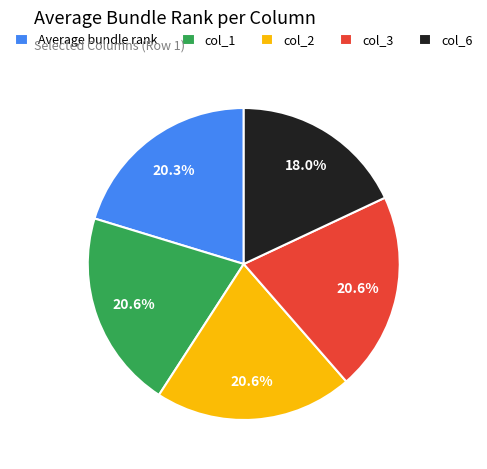

How many segments does this pie chart have?

5